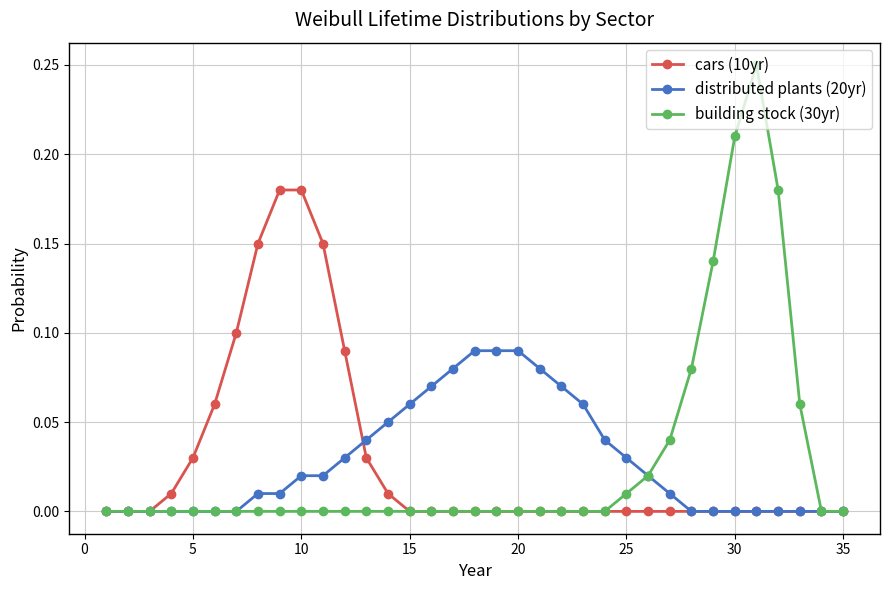

List the series in order of their peak value, highest first.

building stock (30yr), cars (10yr), distributed plants (20yr)